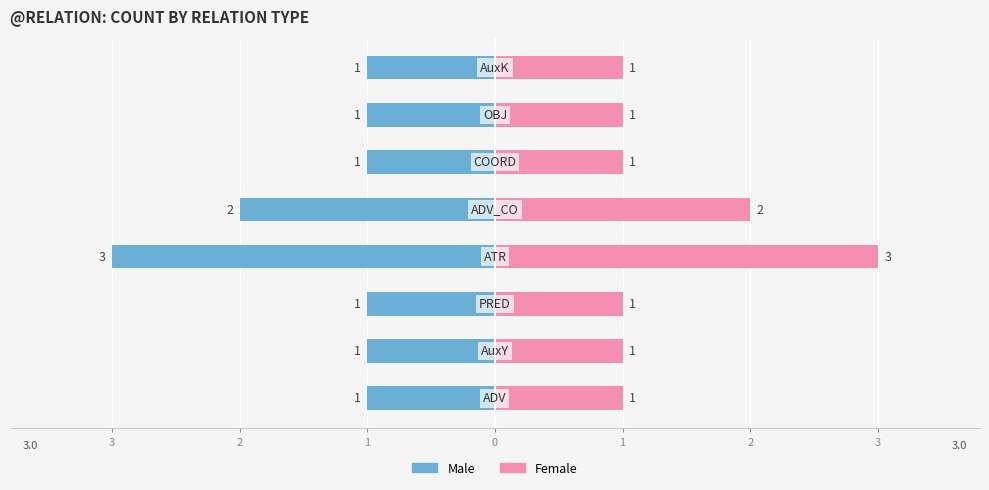

True or false: Male has a value of -1 at 2.

False